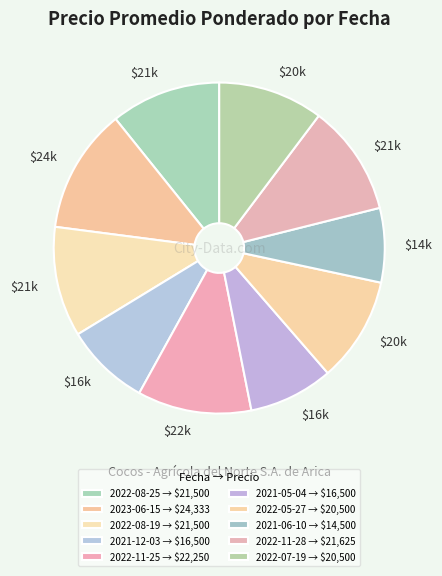

Between 2022-08-25 and 2022-05-27, which is larger?

2022-08-25